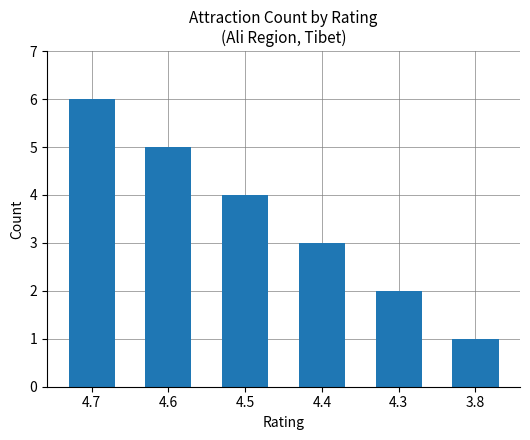

The chart shows a value of 5 at 4.4. True or false?

False